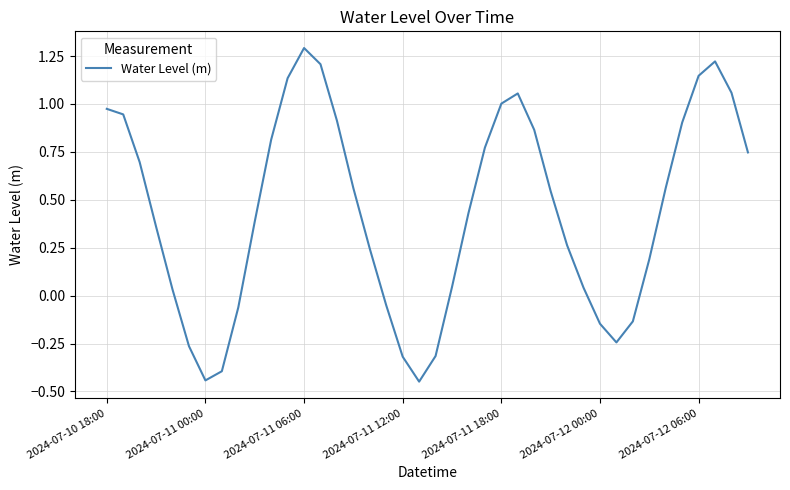

What is the difference between the maximum and minimum values?

1.7